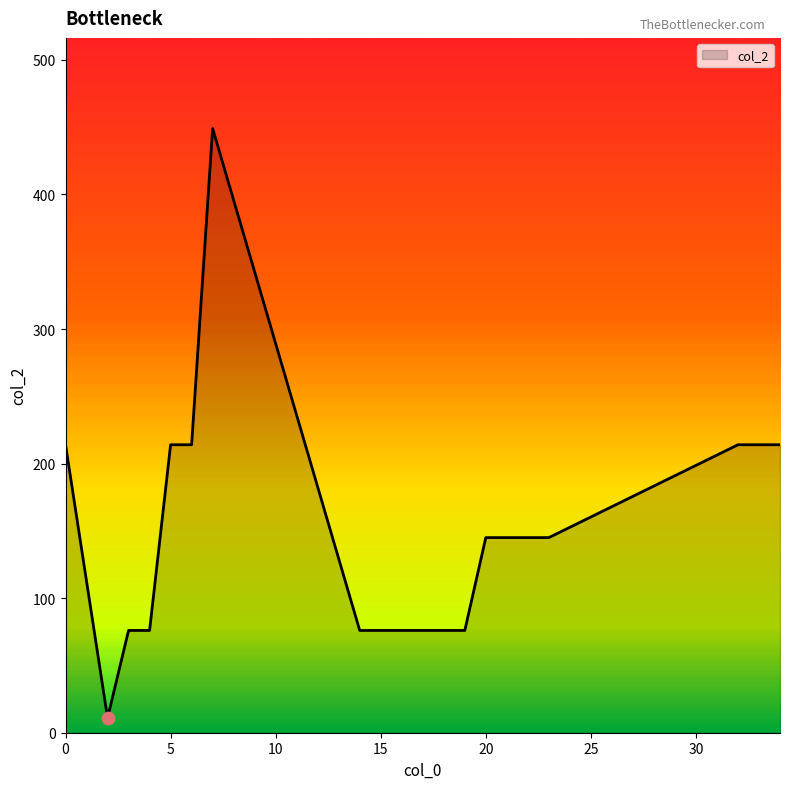

What is the difference between the maximum and minimum values?

438